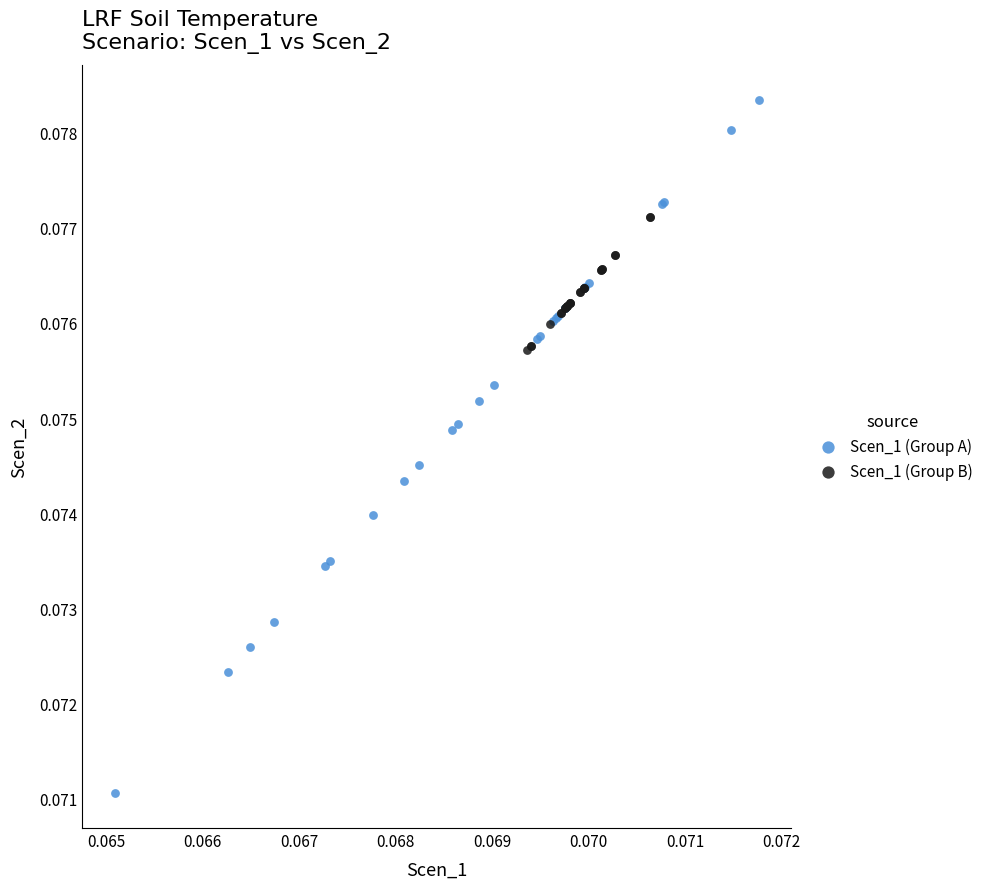

Which series has the widest spread of Y values?

Scen_1 (Group A)